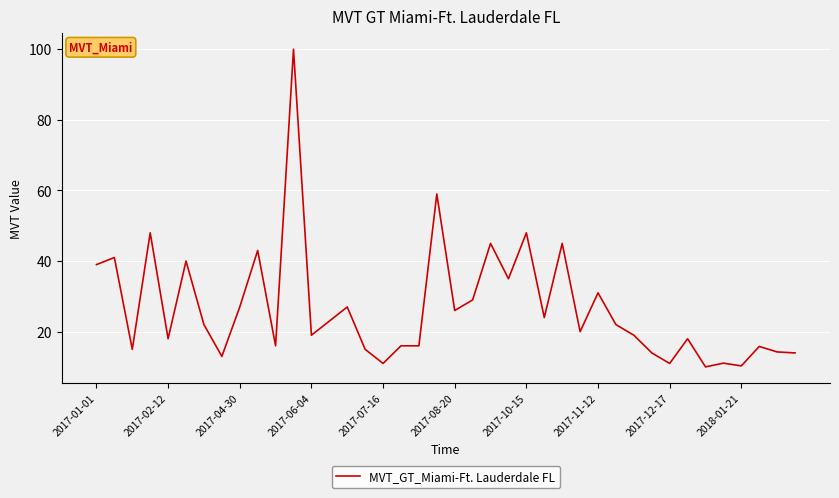

What is the maximum value shown in the chart?

100.0